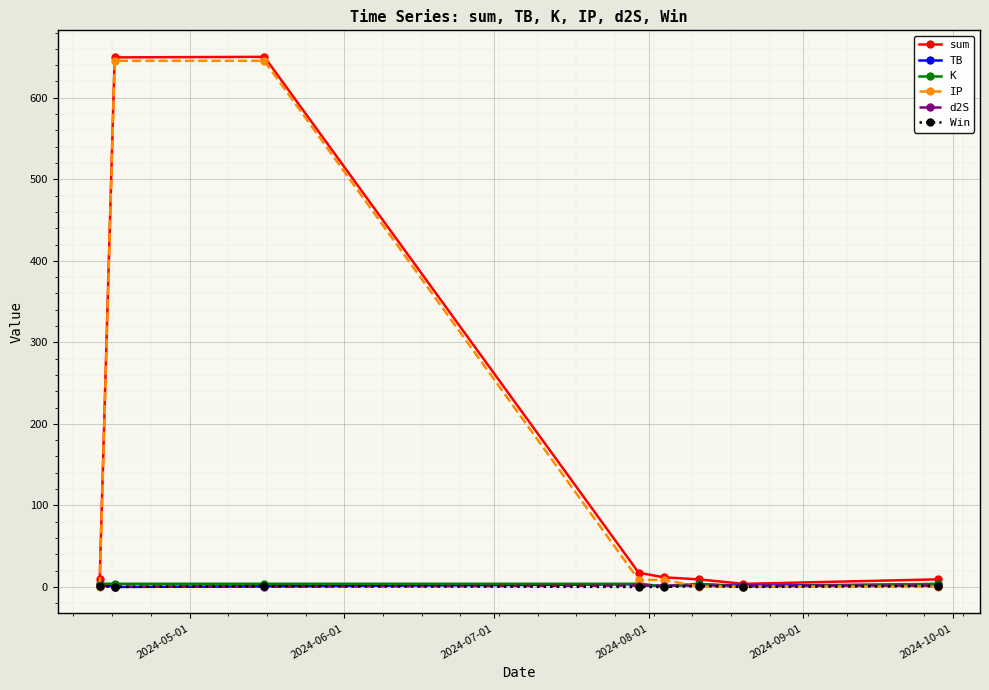

What is the maximum value shown in the chart?

650.2